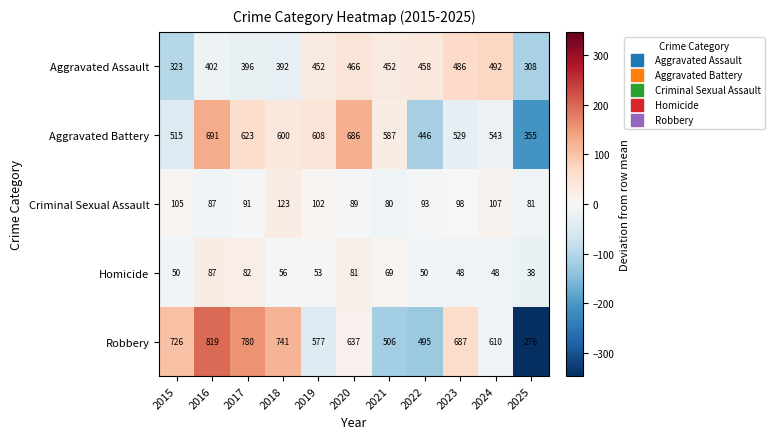

What is the difference between the maximum and minimum values in the Homicide series?

49